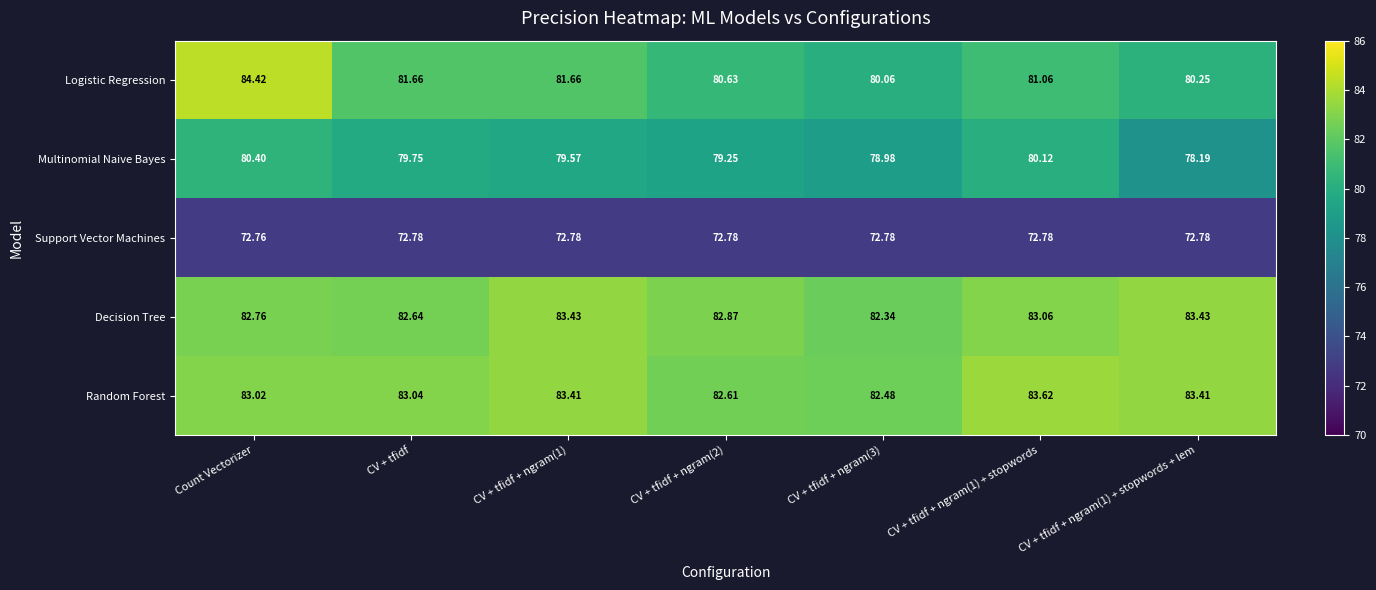

What is the difference between the highest and lowest values at CV + tfidf?

10.3